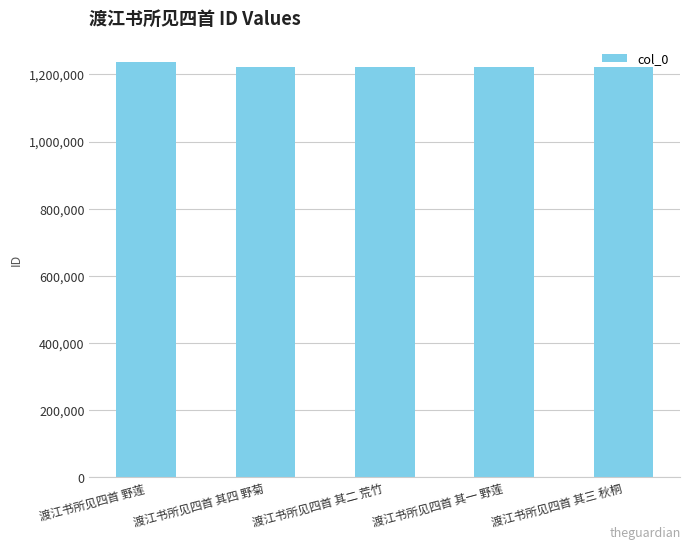

At which category does the chart reach its peak across all series?

渡江书所见四首 野莲